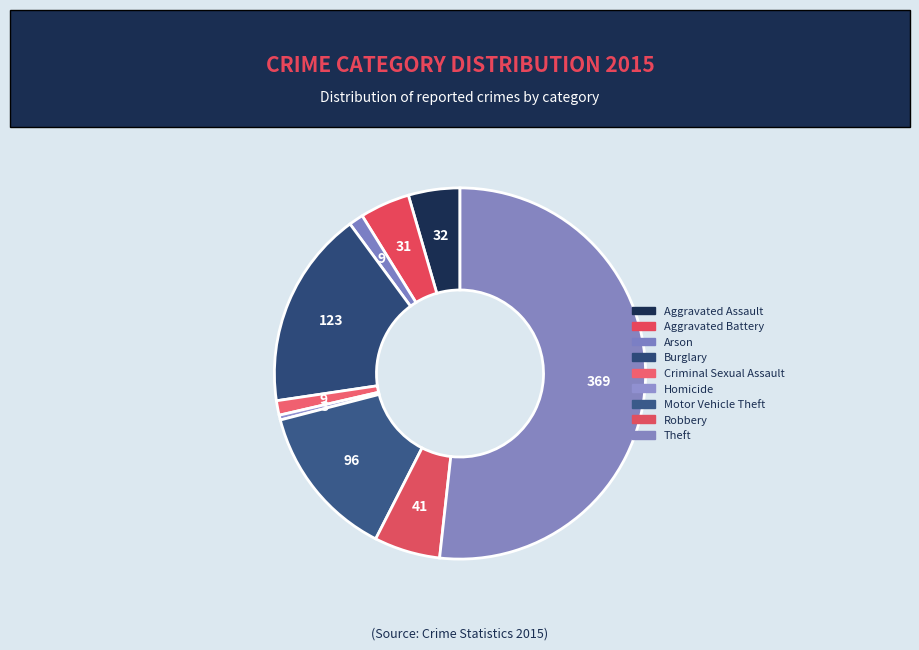

Rank the categories by value from highest to lowest.

Theft, Burglary, Motor Vehicle Theft, Robbery, Aggravated Assault, Aggravated Battery, Arson, Criminal Sexual Assault, Homicide